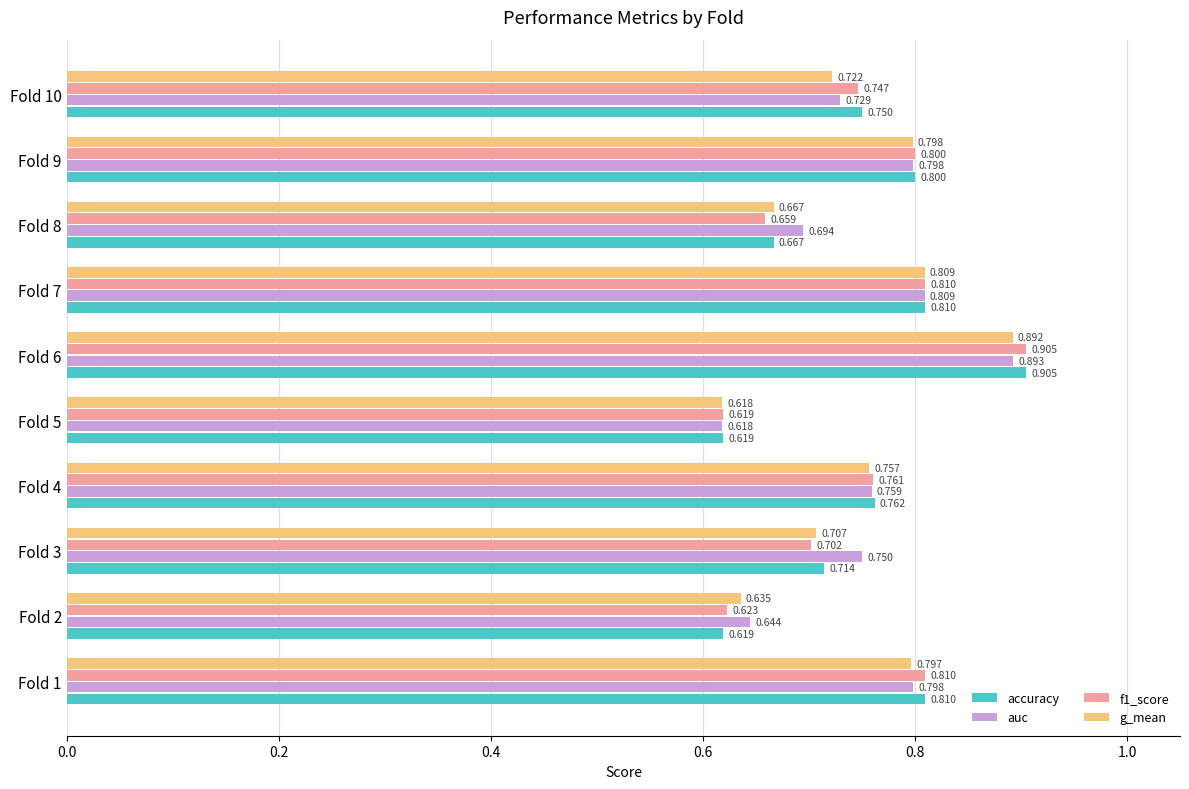

How many distinct data groups are displayed?

4